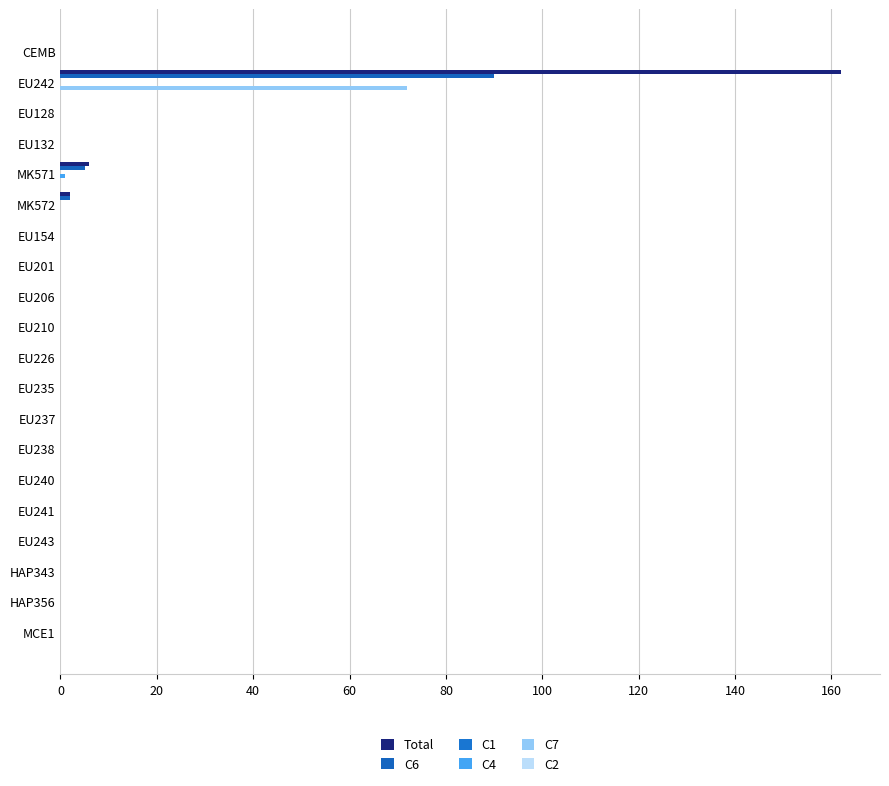

How many categories are shown in the chart?

20